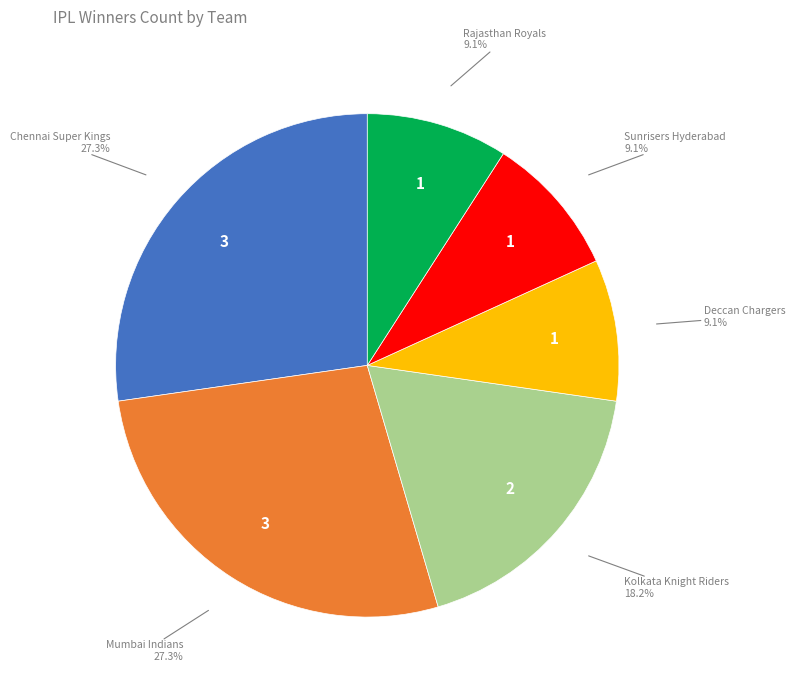

What portion of the pie excludes Mumbai Indians?

72.7%